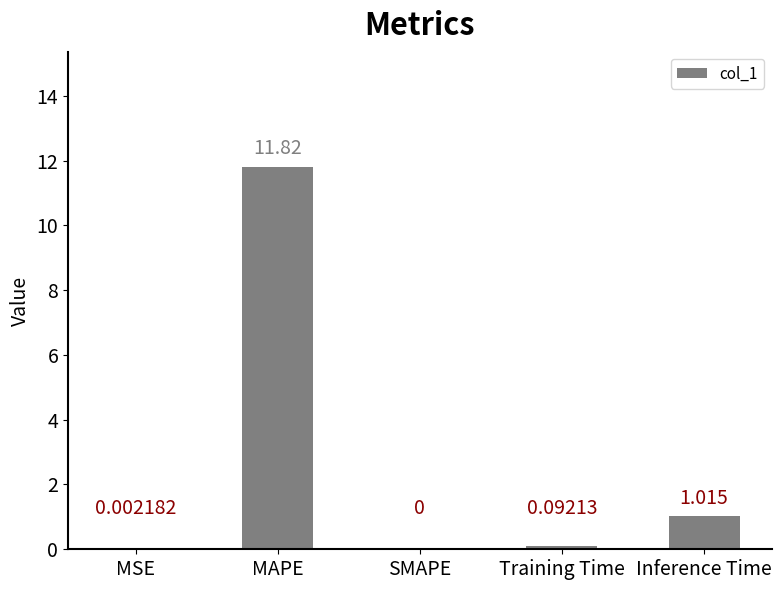

Which has a higher value, MSE or SMAPE?

MSE